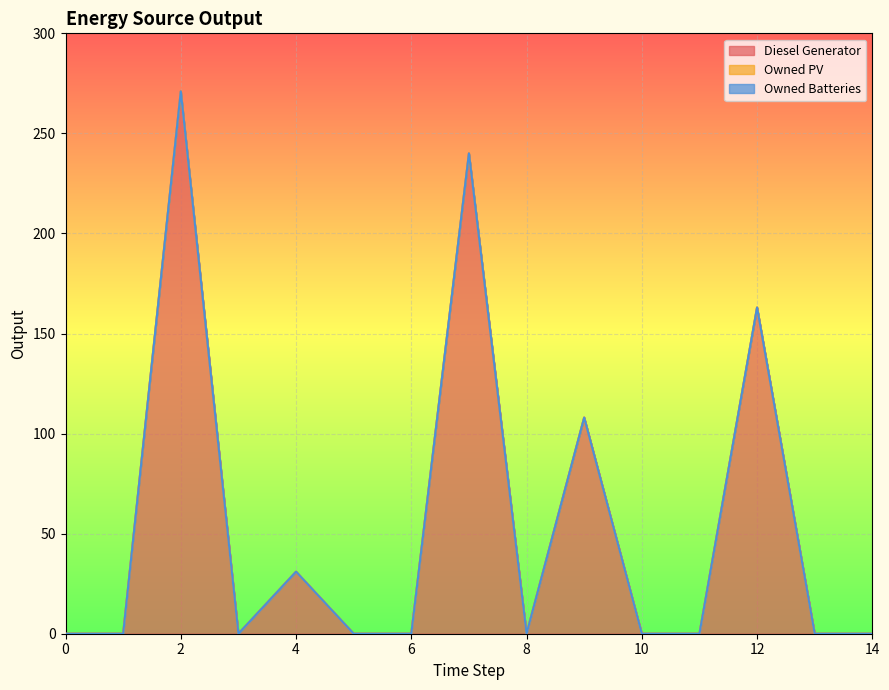

True or false: Owned Batteries and Owned PV intersect in this chart.

False